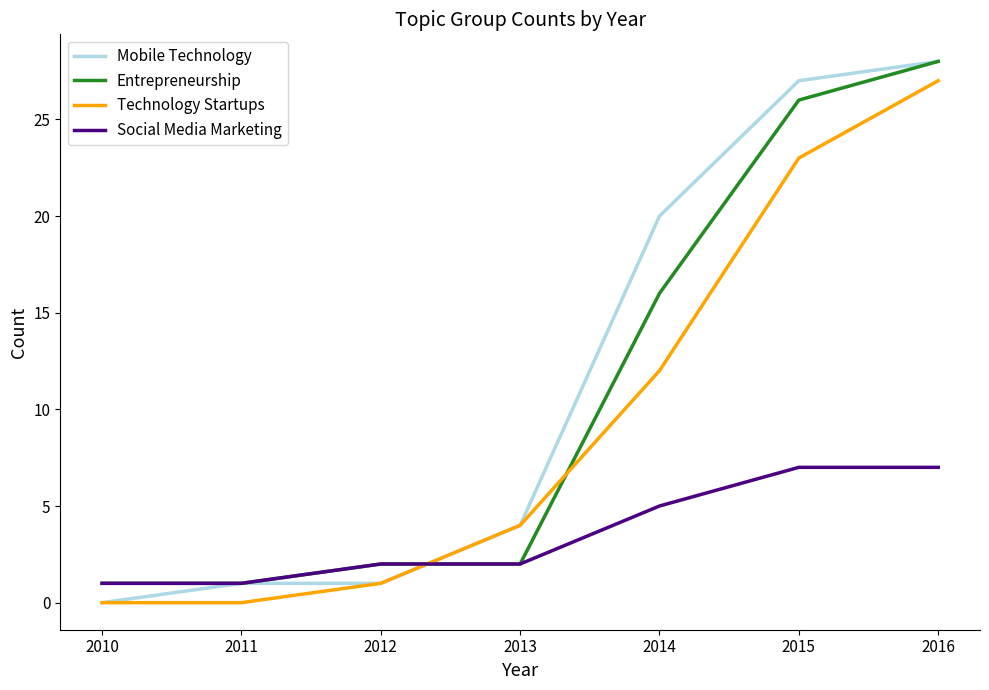

Which series ends up on top after the final intersection of Social Media Marketing and Mobile Technology?

Mobile Technology